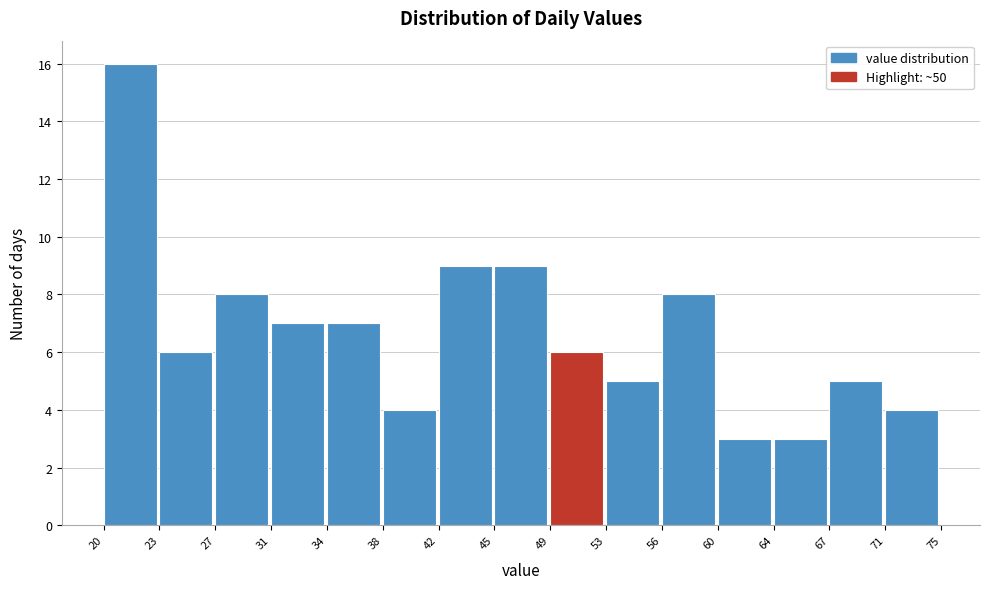

Reading left to right, what are all the values shown in this chart?

16	6	8	7	7	4	9	9	6	5	8	3	3	5	4